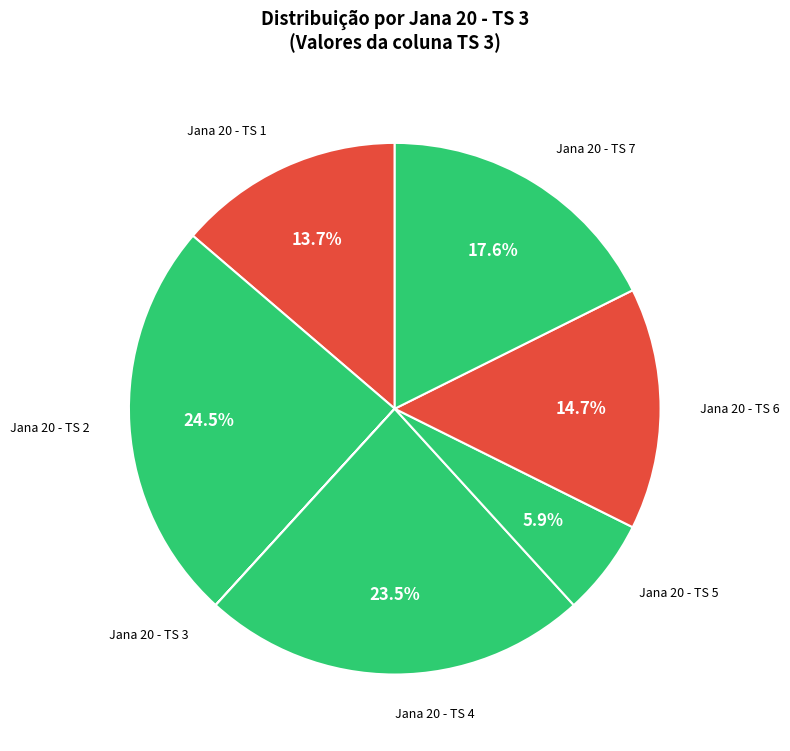

What is the largest slice in the pie chart?

Jana 20 - TS 2